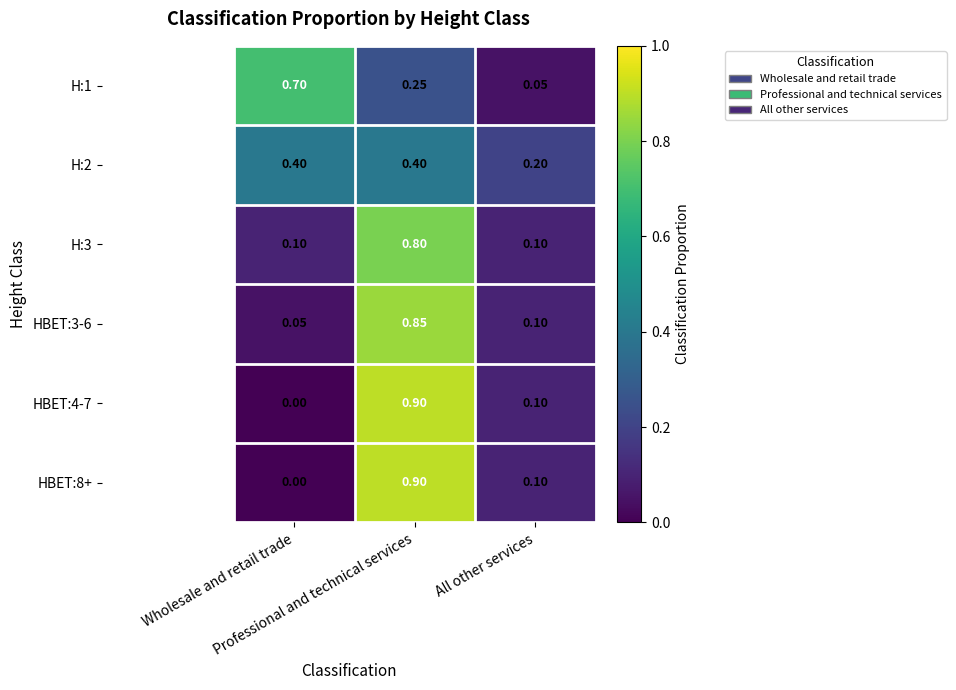

Count the number of data series in this chart.

6